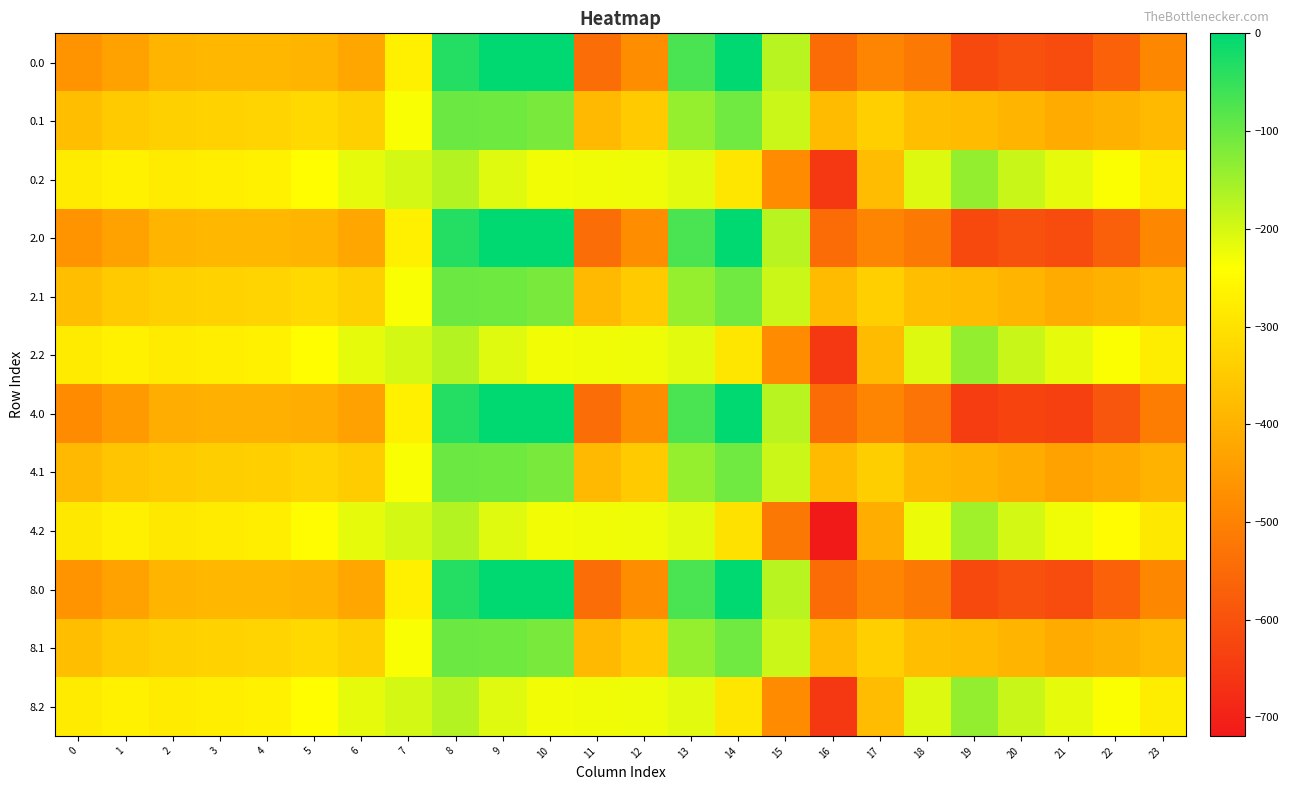

What is the difference between the highest and lowest values at 18?

320.5